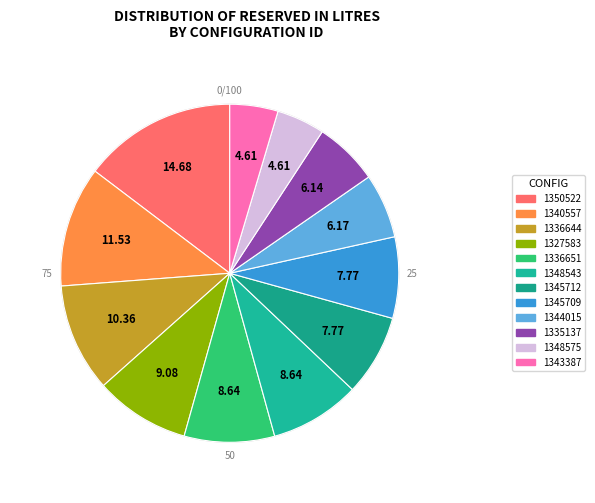

Is there a majority slice in this chart?

No